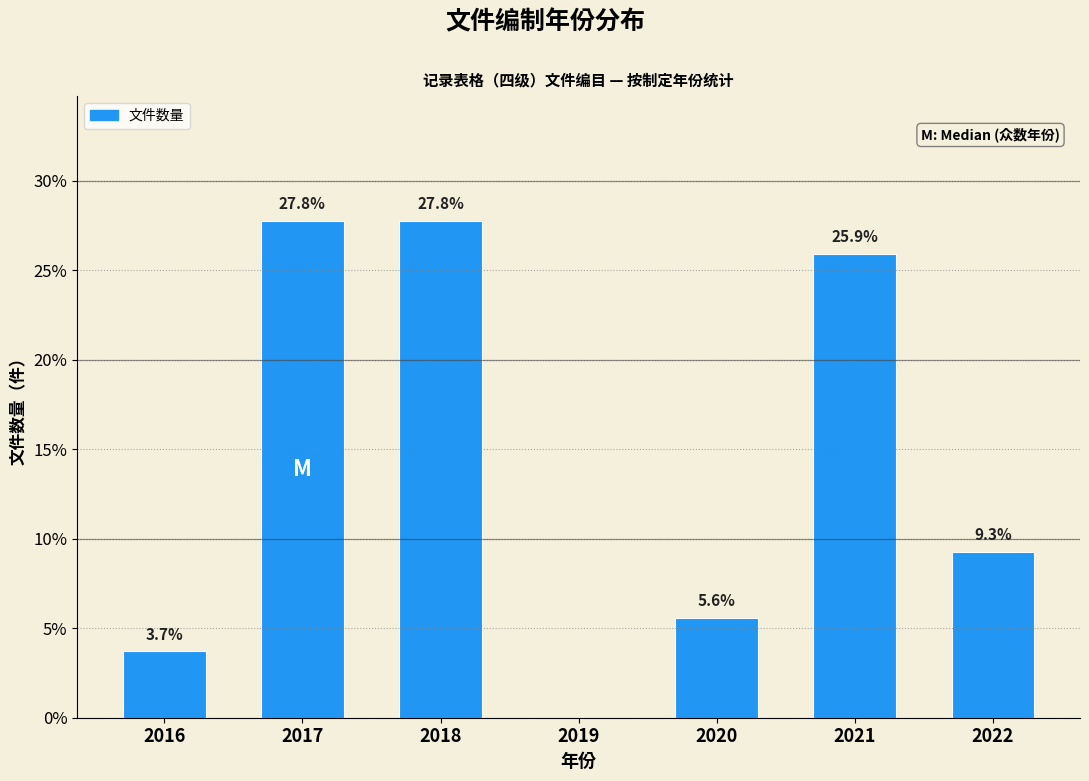

Reading right to left, extract all data points from this chart.

2022=9.3	2021=25.9	2020=5.6	2019=0.0	2018=27.8	2017=27.8	2016=3.7